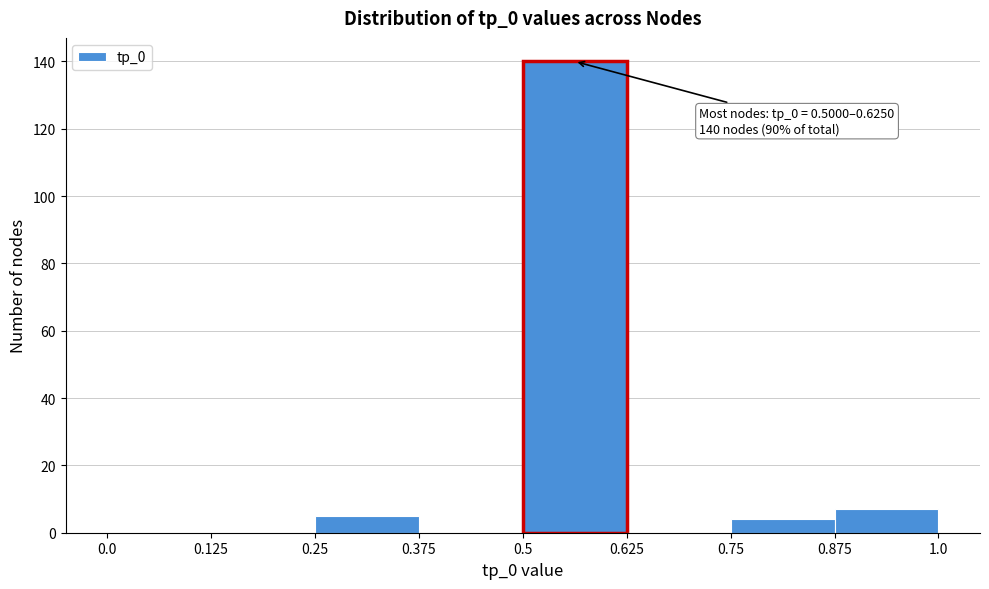

Over which range of the x-axis is the bar tallest?

0.5 to 0.625